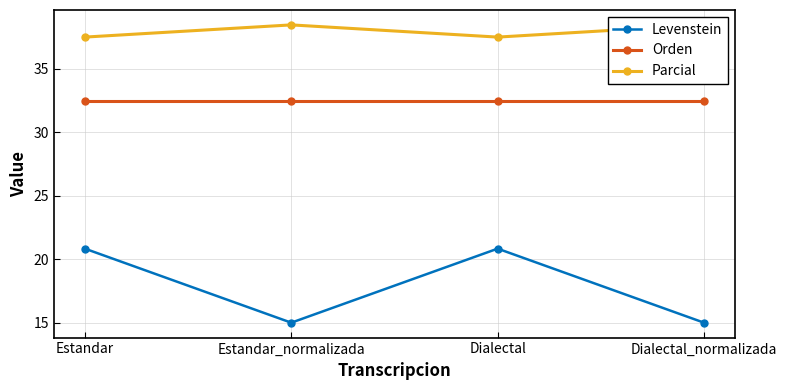

Reading left to right, transcribe all the data shown in this chart.

Levenstein: Estandar=20.8	Estandar_normalizada=15.0	Dialectal=20.8	Dialectal_normalizada=15.0
Orden: Estandar=32.4	Estandar_normalizada=32.4	Dialectal=32.4	Dialectal_normalizada=32.4
Parcial: Estandar=37.5	Estandar_normalizada=38.5	Dialectal=37.5	Dialectal_normalizada=38.5